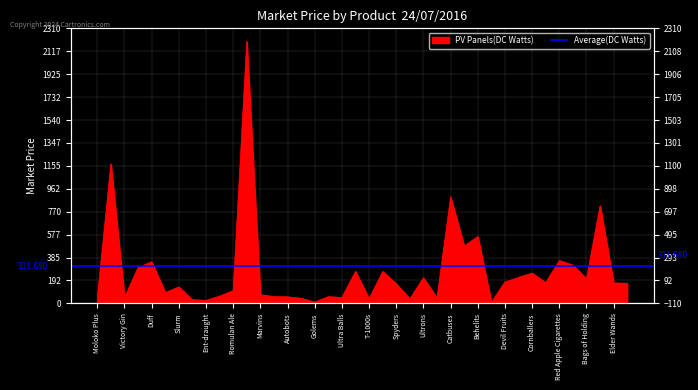

Where is the first local minimum?

Victory Gin